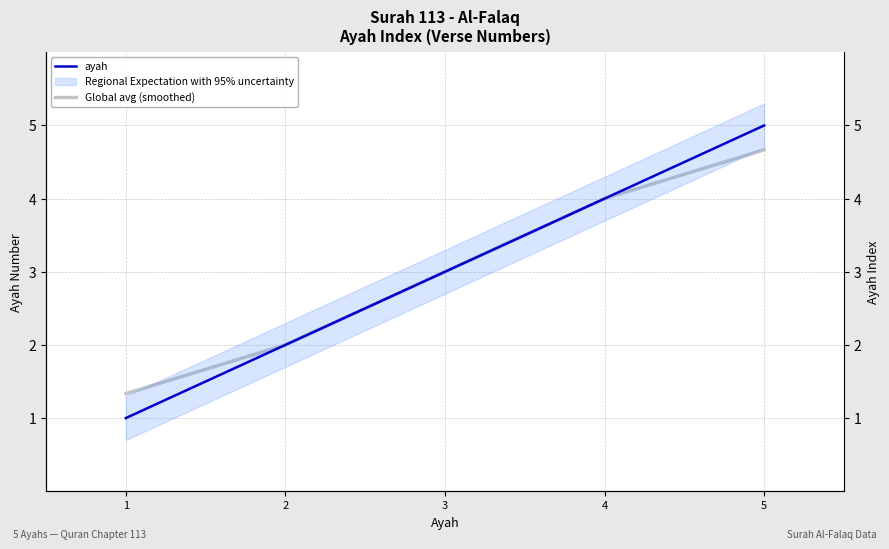

What is the value of the Global avg (smoothed) point at the 1st from the left?

1.3